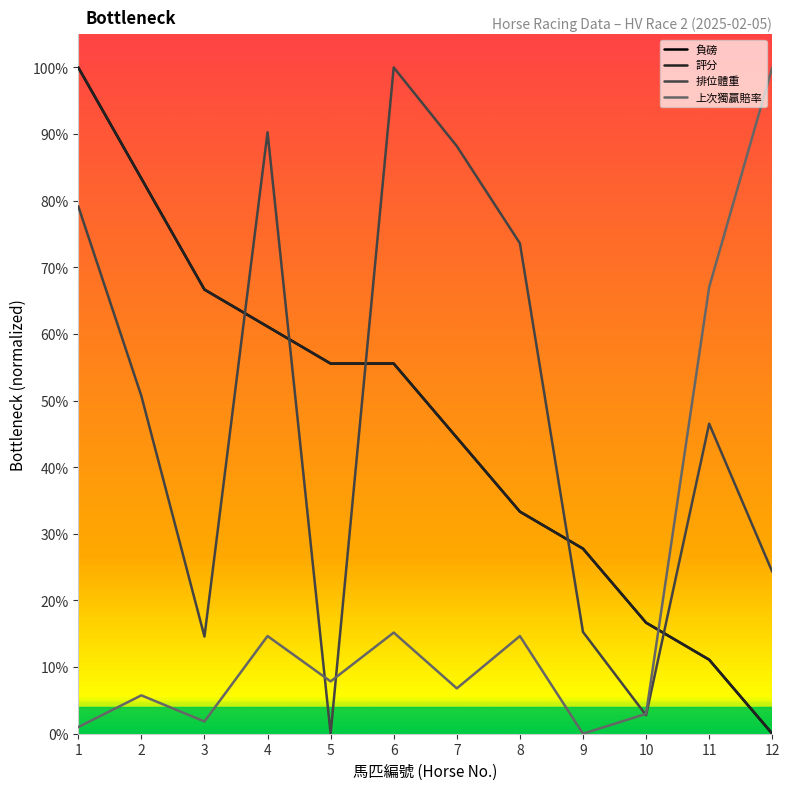

True or false: 負磅 and 評分 intersect in this chart.

False